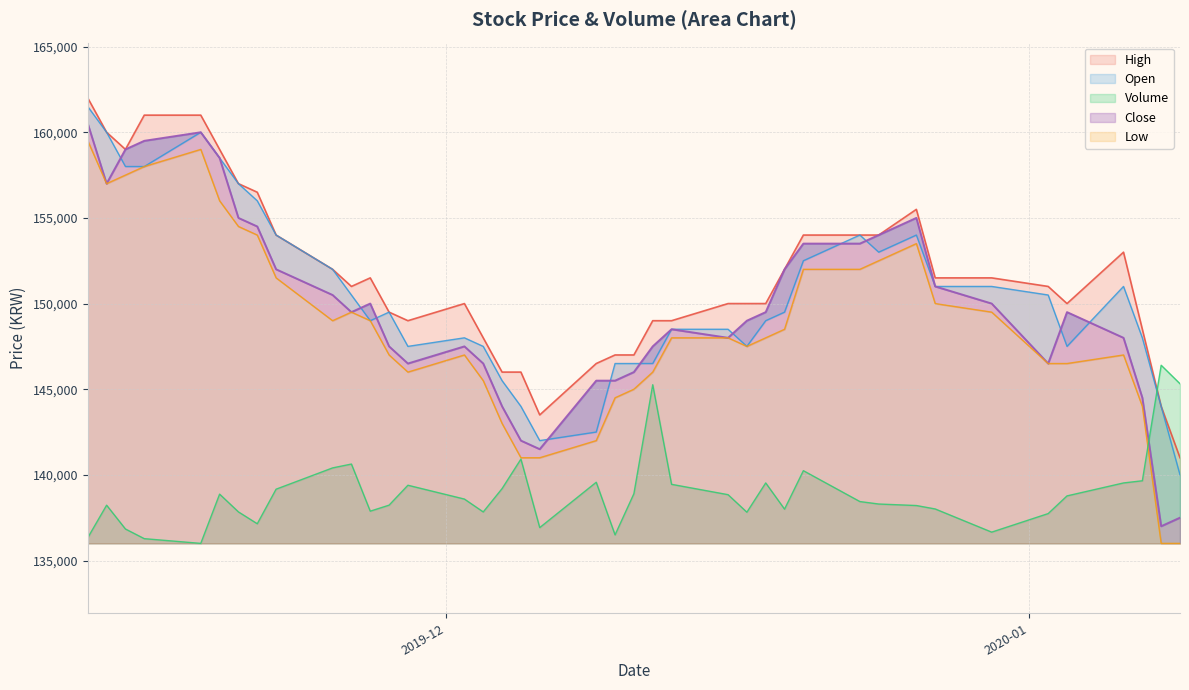

What is the maximum value for Volume?

146400.0